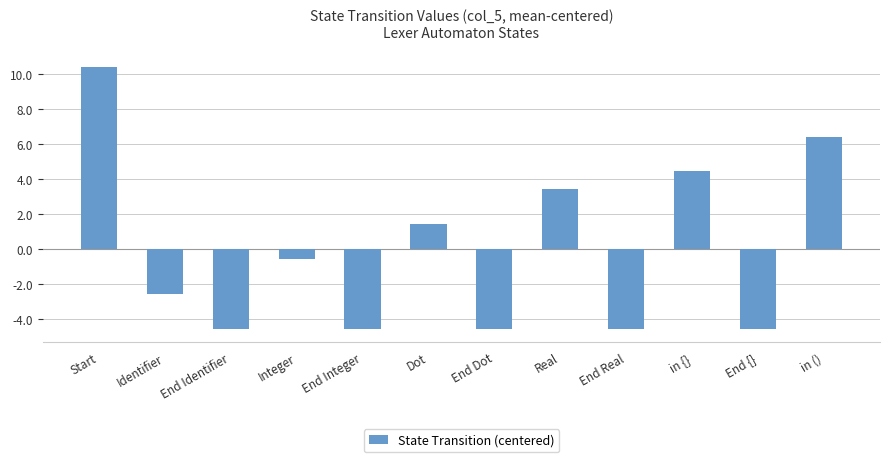

What position from the right is End Dot?

6